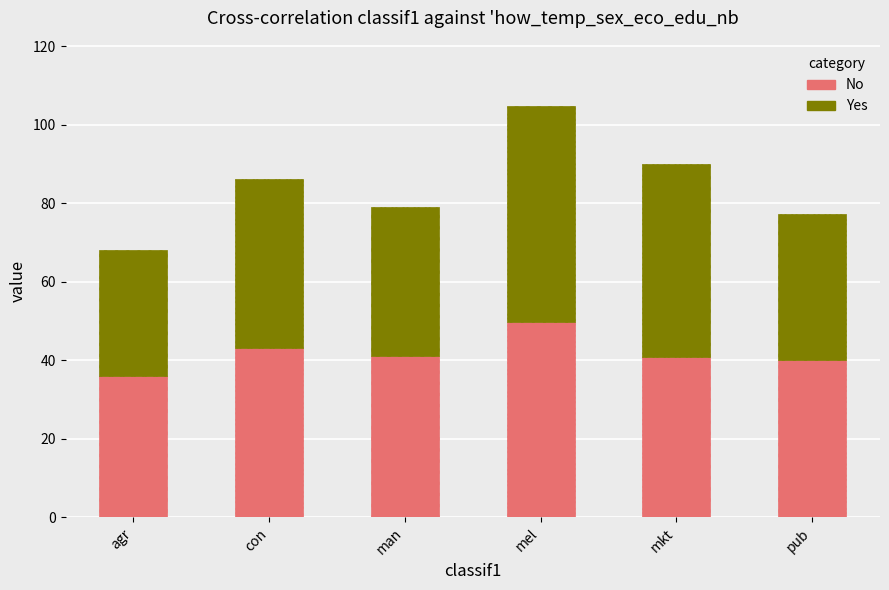

What is the value of the No bar at the 3rd from the left?

40.9